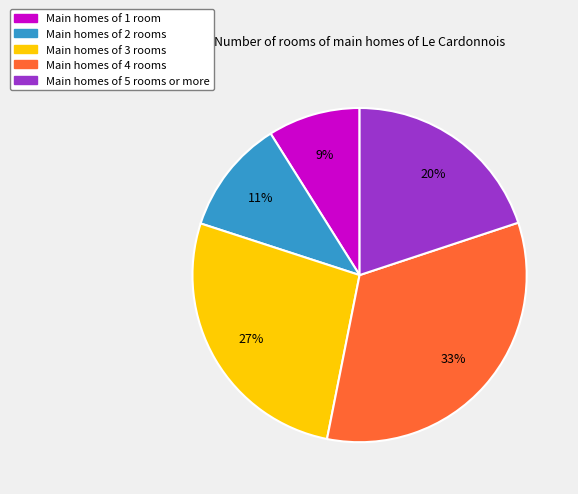

Is there any slice that represents more than half of the pie?

No